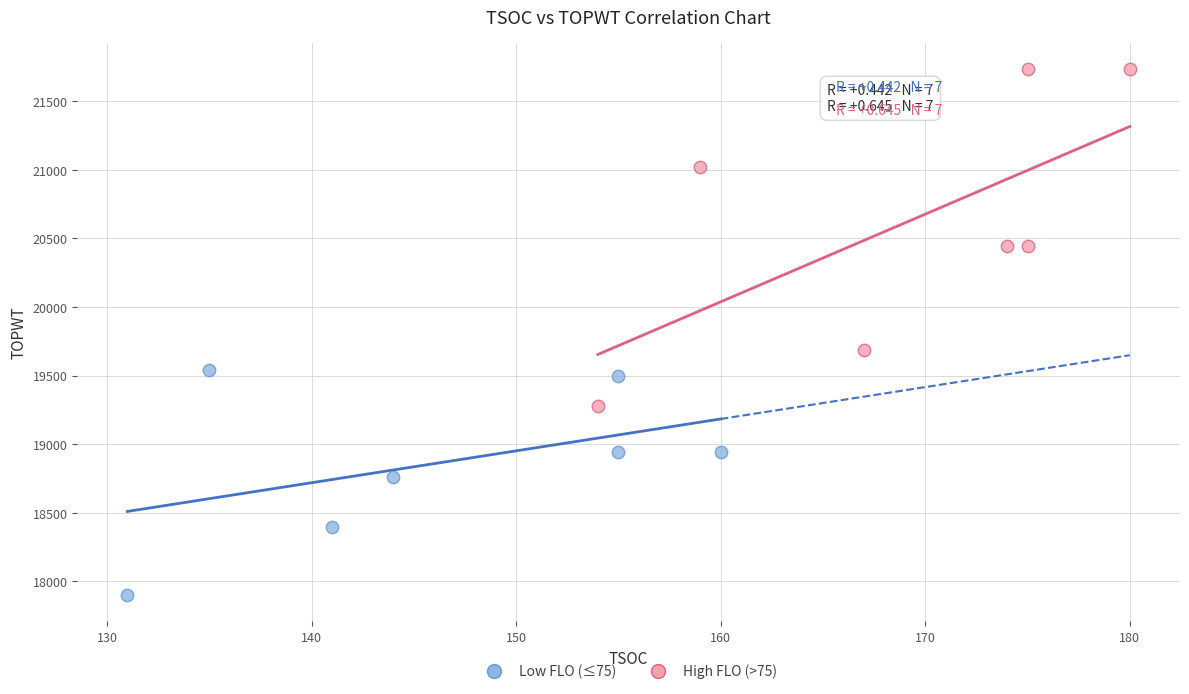

Which series contains the highest Y value?

High FLO (>75)